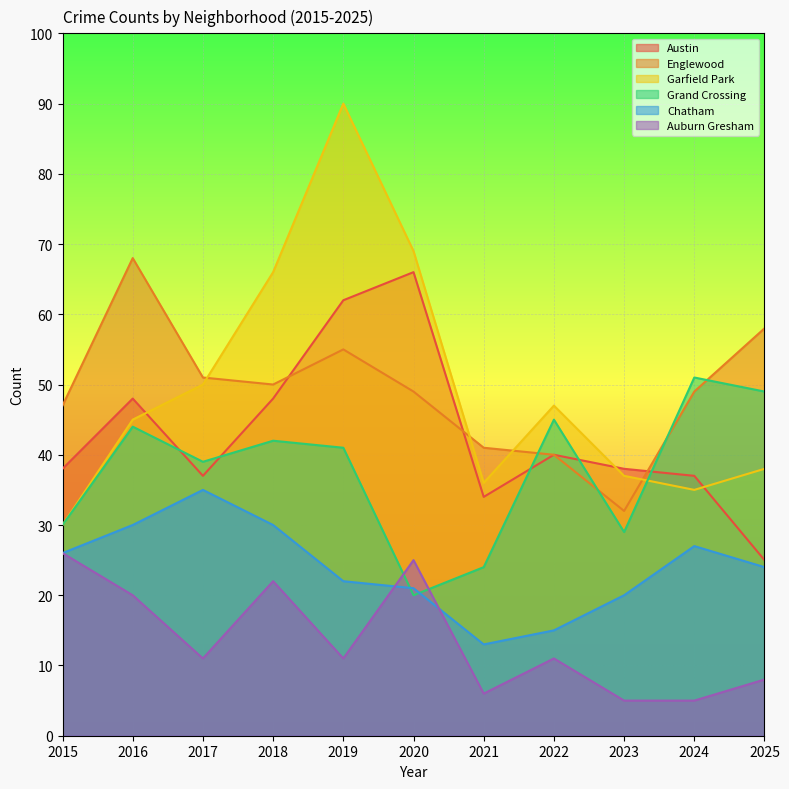

List the series in order of their peak value, lowest first.

Auburn Gresham, Chatham, Grand Crossing, Austin, Englewood, Garfield Park